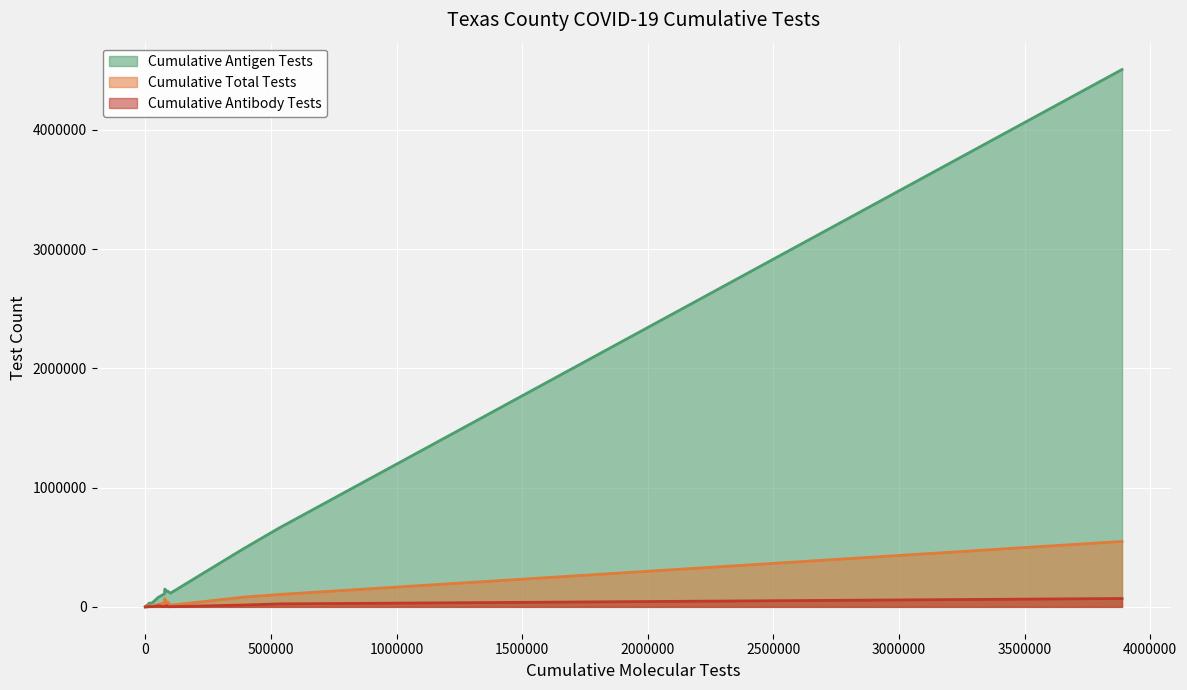

Is it true that Cumulative Antigen Tests equals 950 at BLANCO?

False